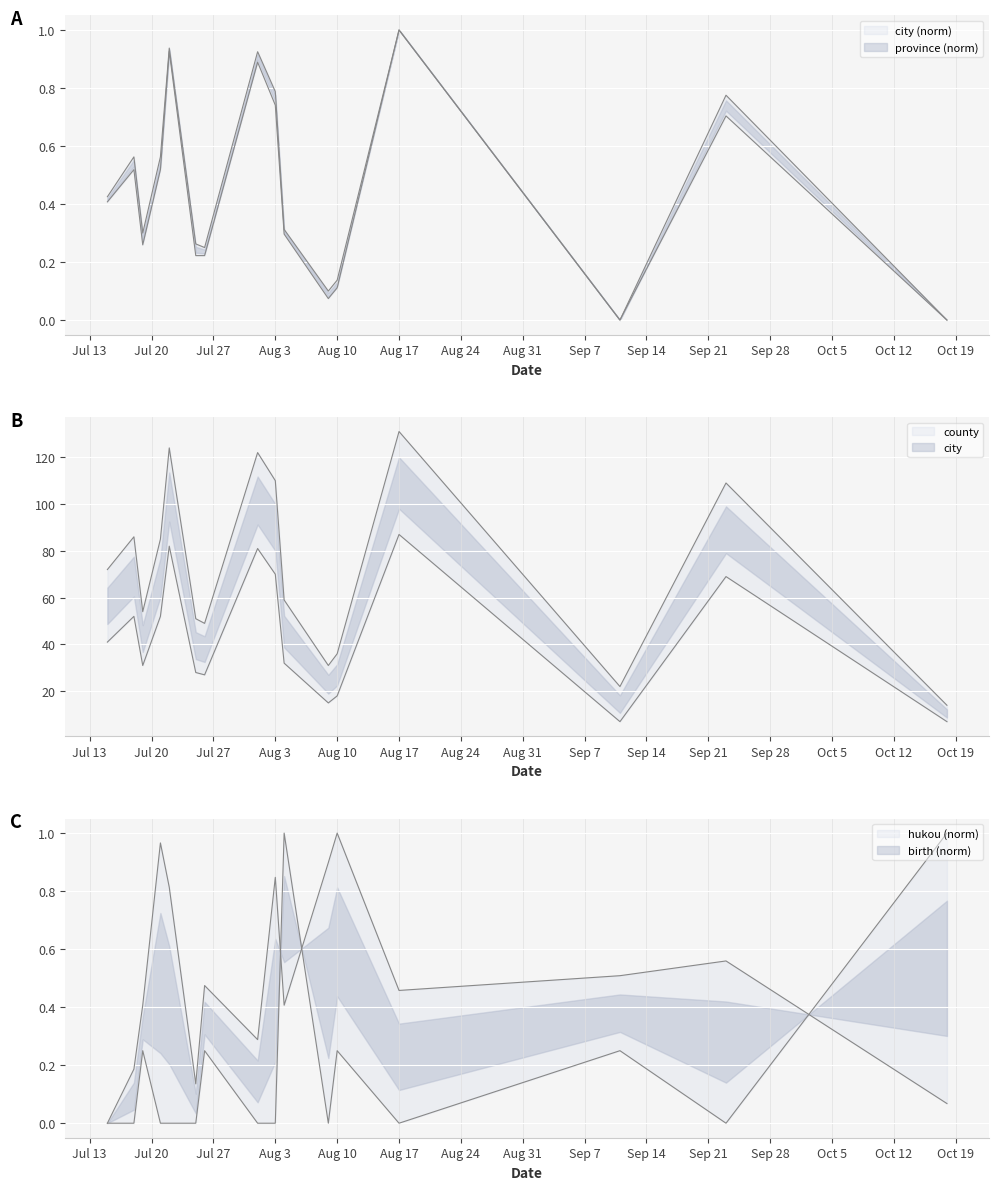

List the labels in order of birth value, smallest first.

2015-07-15, 2015-10-18, 2015-07-25, 2015-07-18, 2015-08-01, 2015-07-19, 2015-08-04, 2015-08-17, 2015-07-26, 2015-09-11, 2015-09-23, 2015-07-22, 2015-08-03, 2015-08-09, 2015-07-21, 2015-08-10